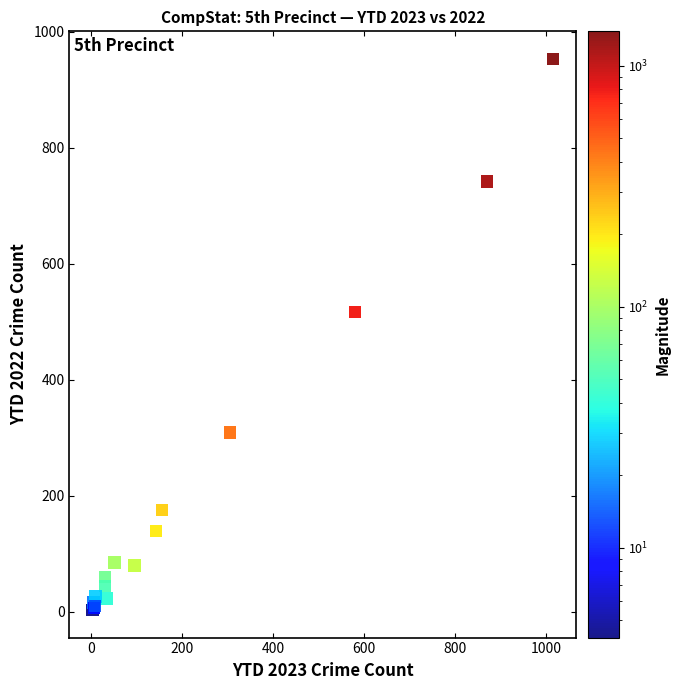

What Y value in the scatter plot is closest to 478?

517